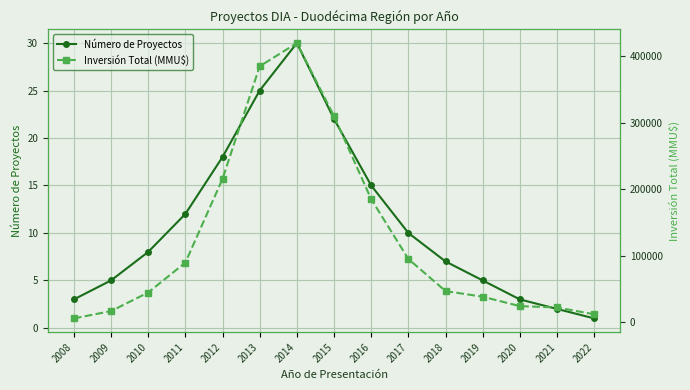

Which series has the widest spread of values?

Inversión Total (MMU$)